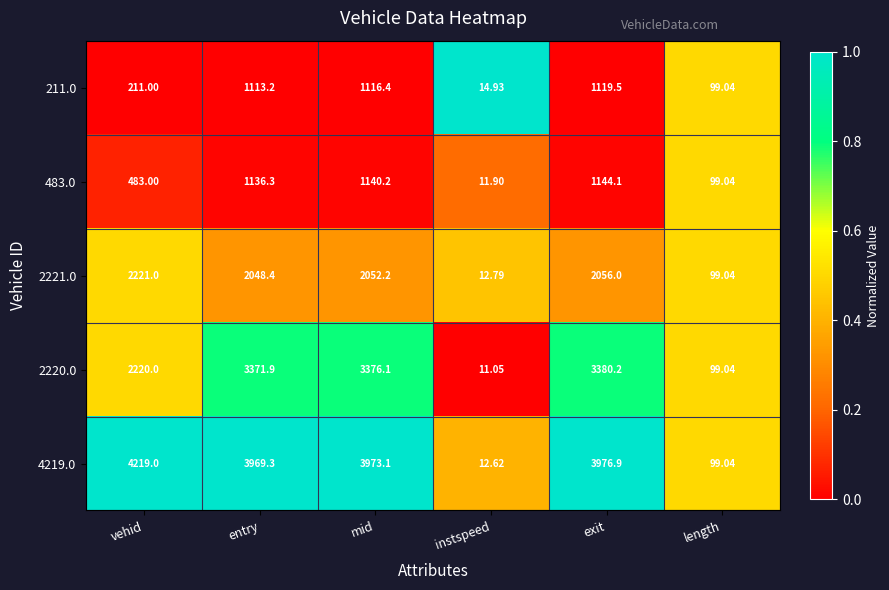

Rank the series by their maximum value, from highest to lowest.

4219.0, 2220.0, 2221.0, 483.0, 211.0